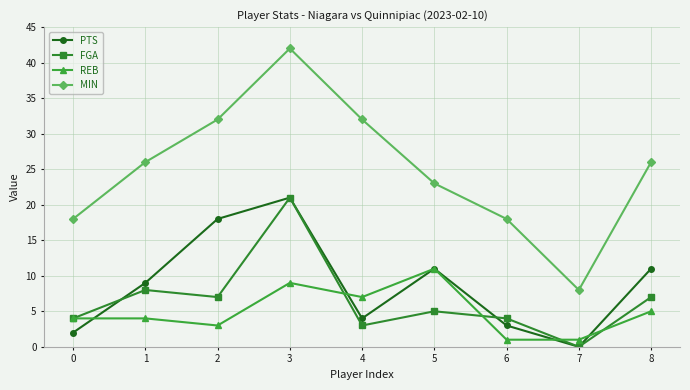

In MIN, how many points are higher than both neighbors (excluding endpoints)?

1